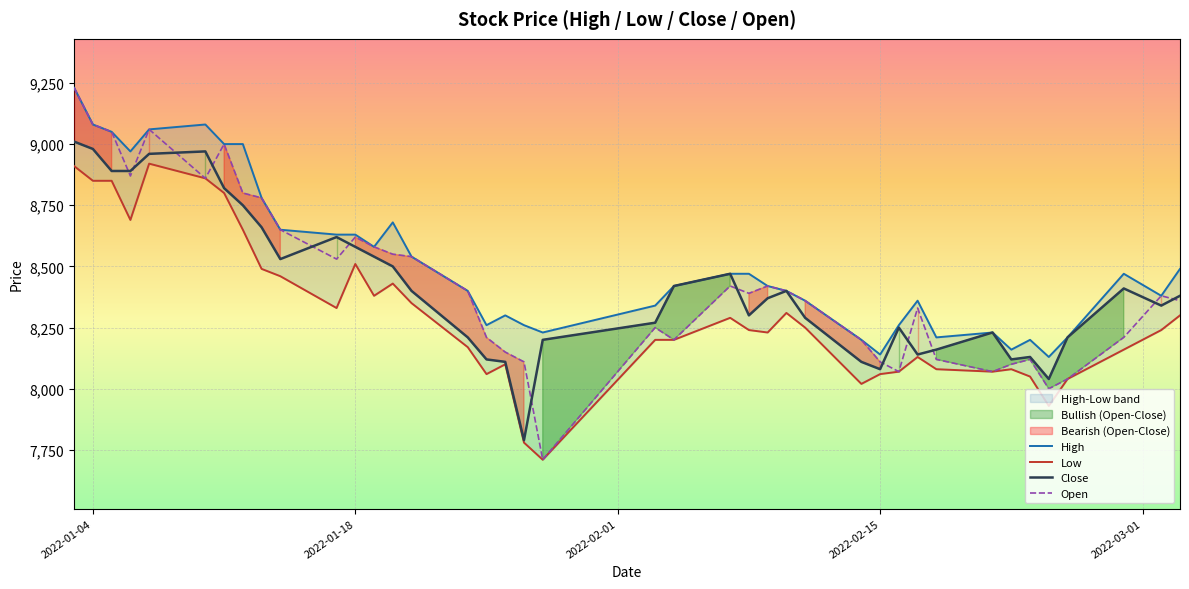

What are all the series names shown in the legend?

High, Low, Close, Open